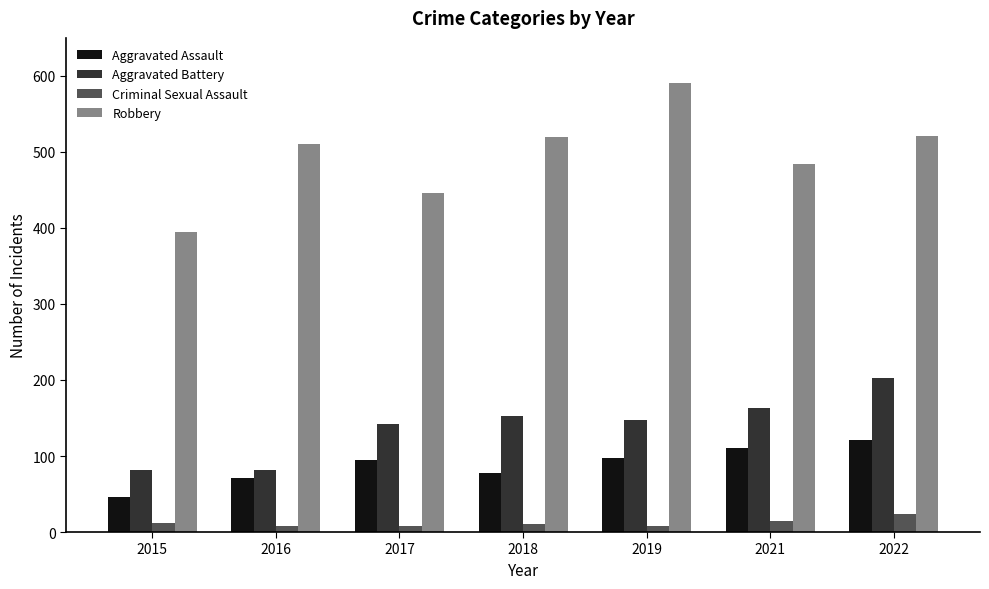

How many data points in Aggravated Battery are less than 148?

3